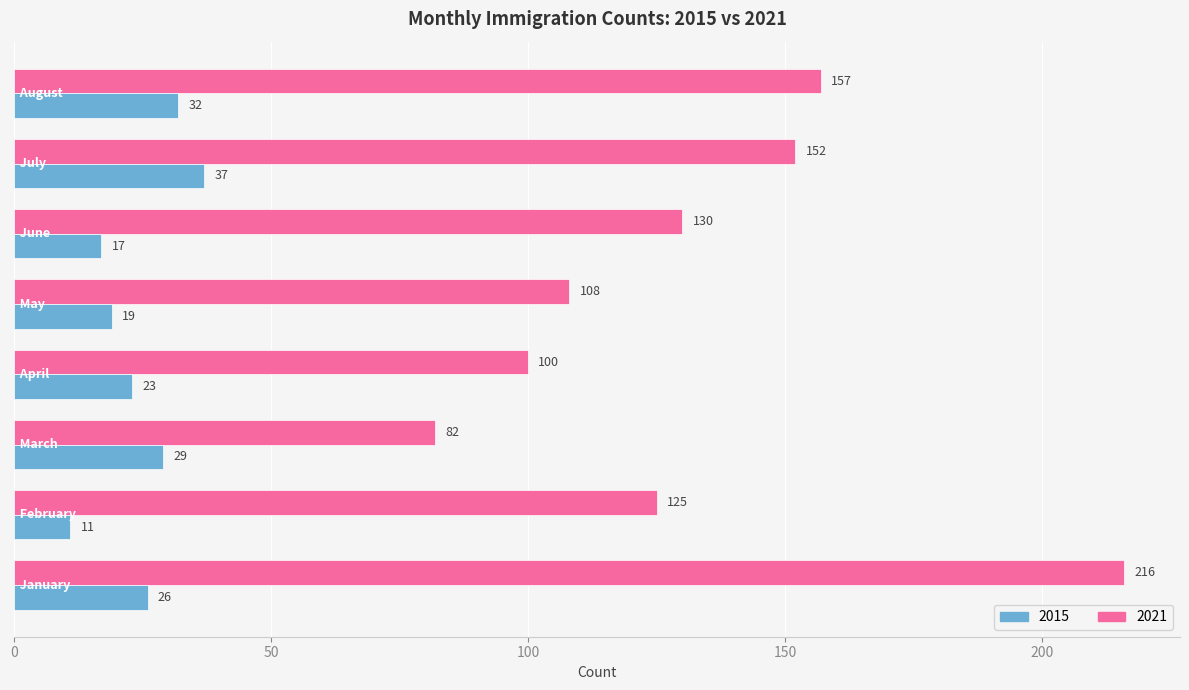

What is the average value of the 2021 series?

134